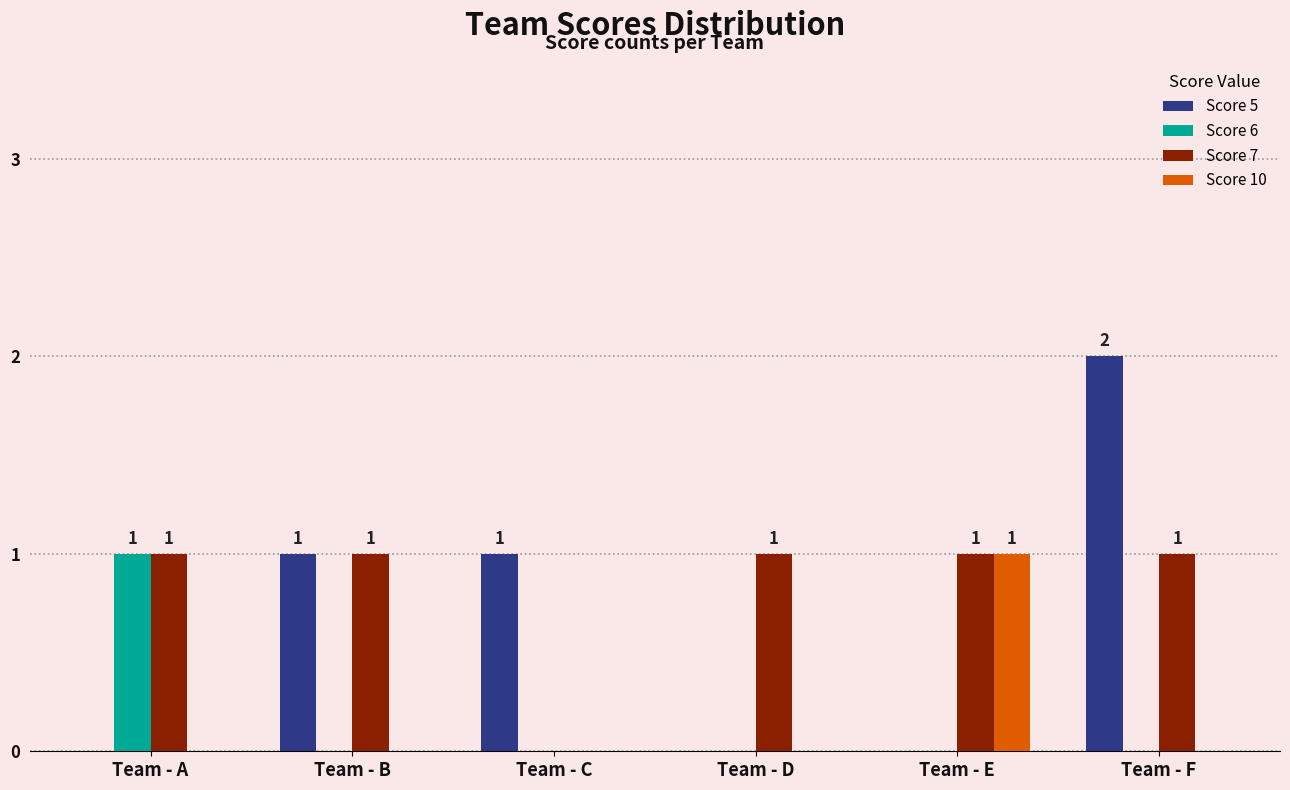

Which category has the highest value in the Score 10 series?

Team - E